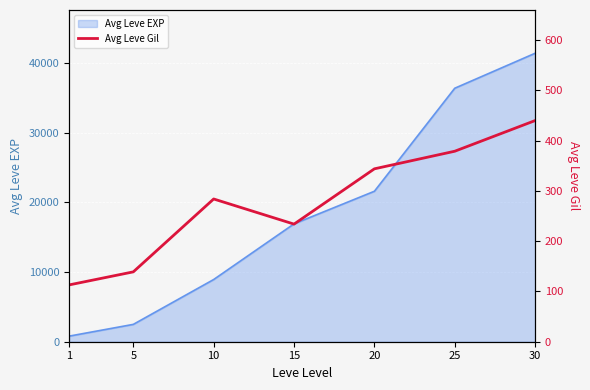

How many interior local peaks (higher than both neighbors) does the data have?

1